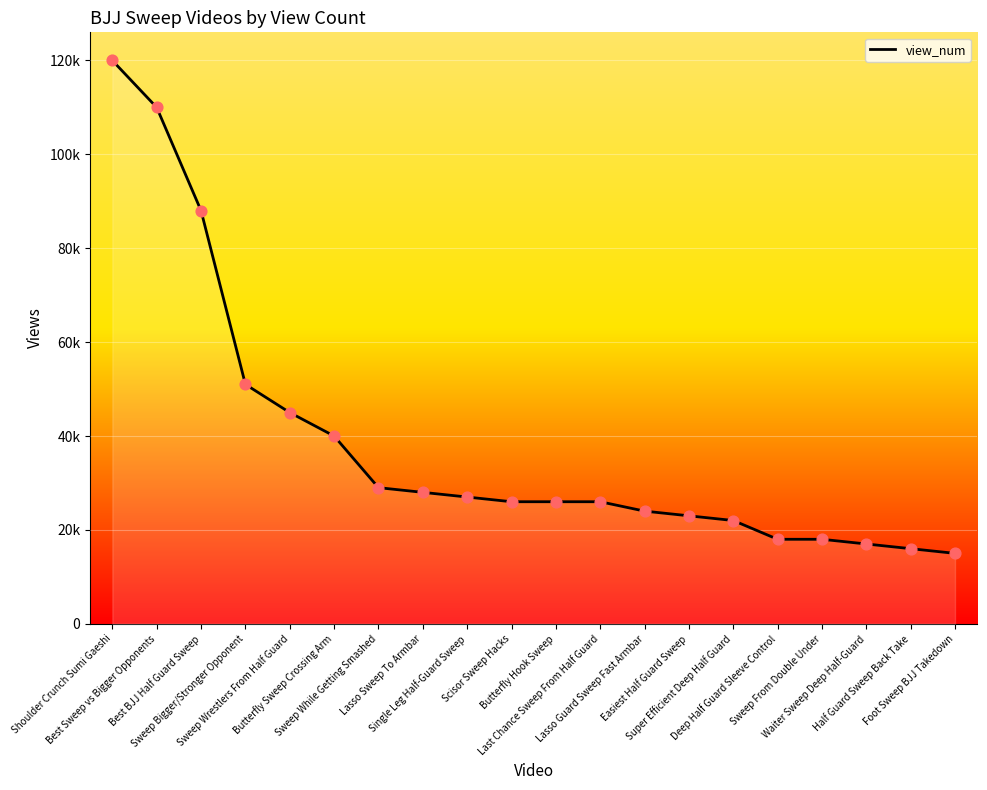

What is the change in value from Best BJJ Half Guard Sweep to Deep Half Guard Sleeve Control?

-70000